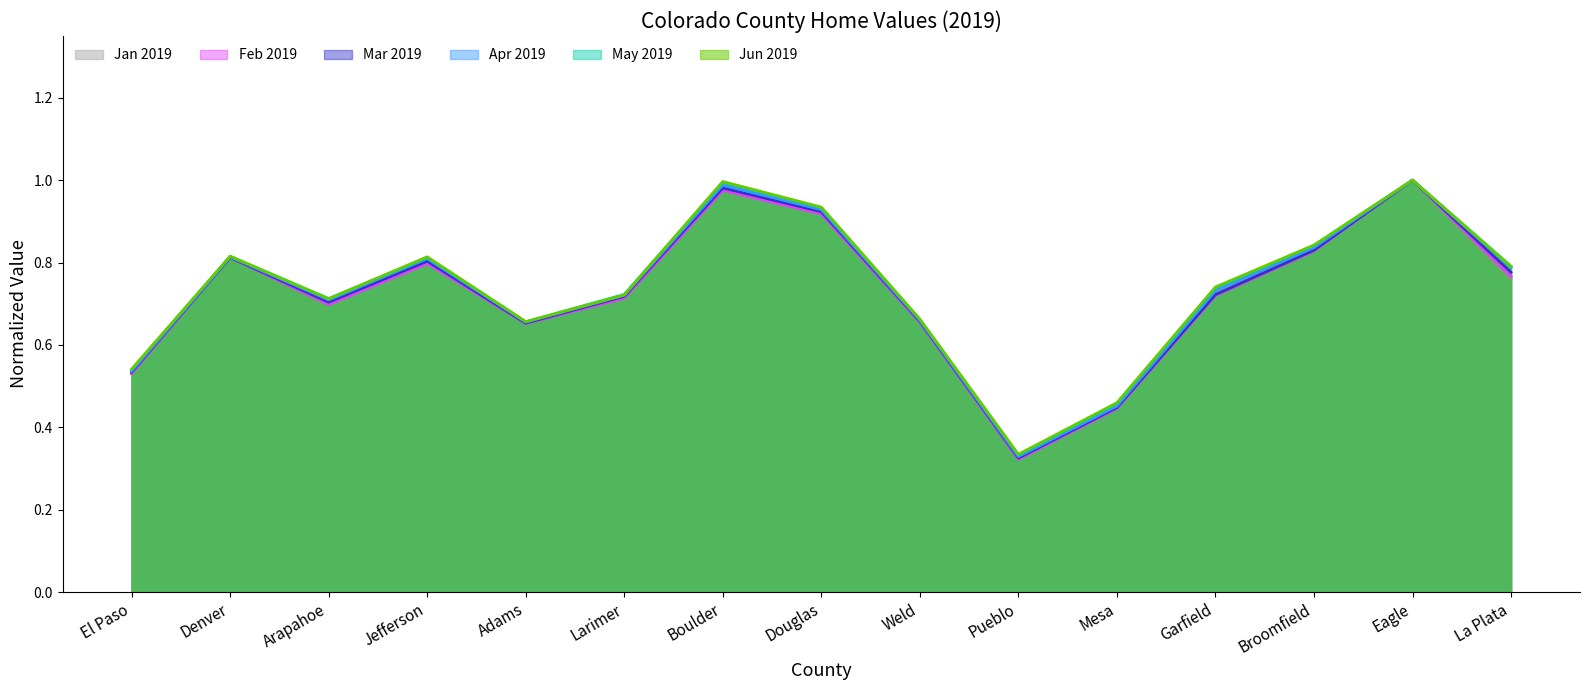

Does the chart display data point markers on the line(s)?

No